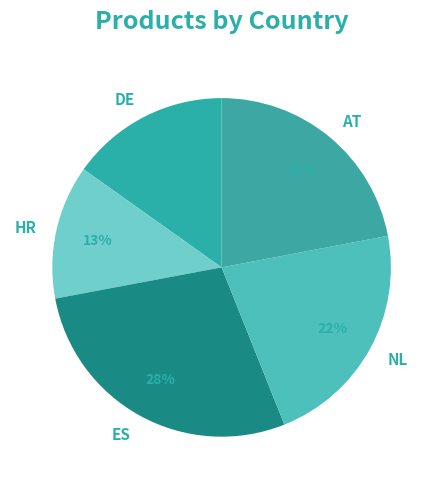

What is the largest slice in the pie chart?

ES